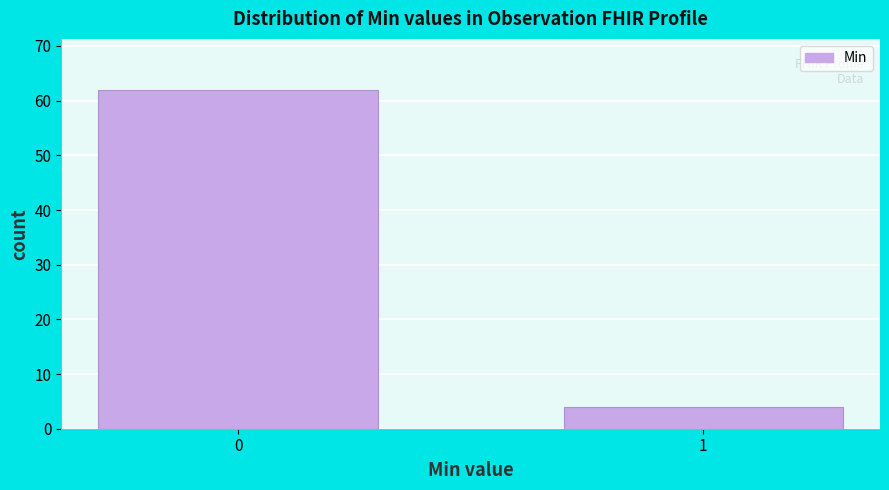

Reading left to right, transcribe all the data shown in this chart.

0=62	1=4